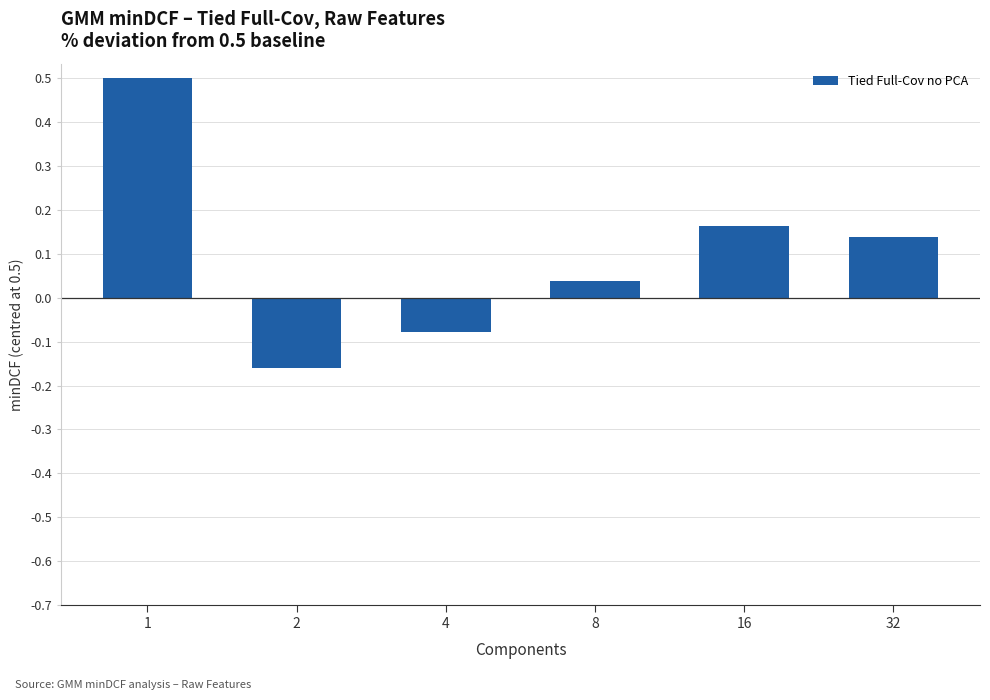

What is the greatest value displayed?

0.5